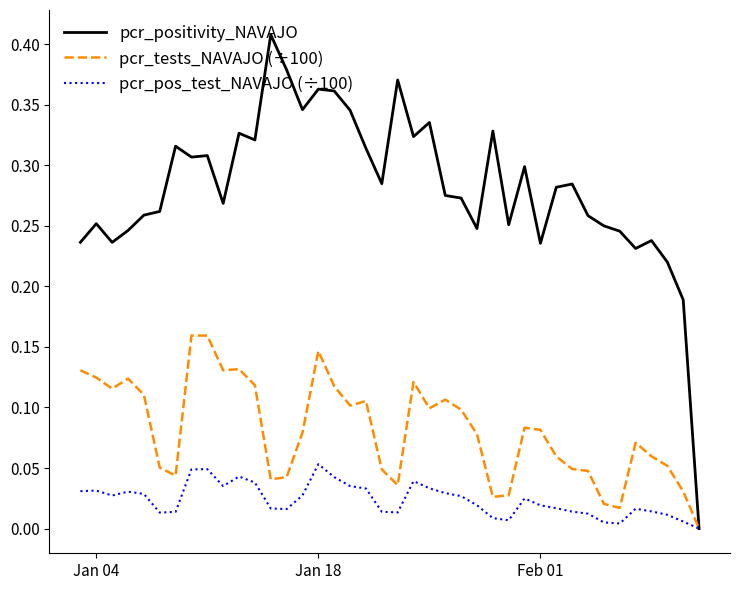

Which series has the largest total across all categories?

pcr_positivity_NAVAJO